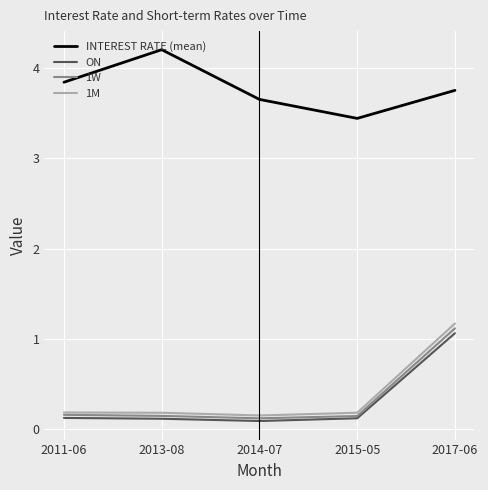

The value of INTEREST RATE (mean) at 2014-07 is 0.9. True or false?

False